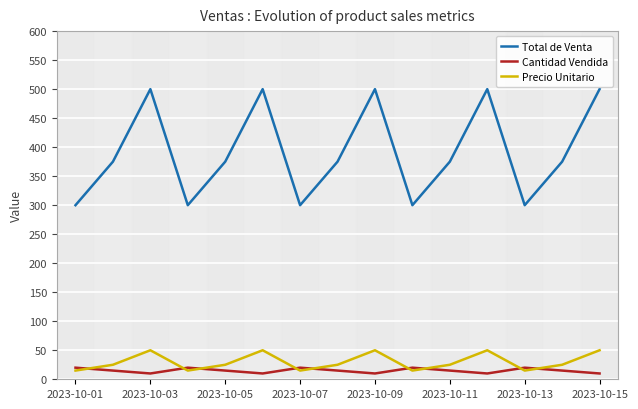

What is the maximum value for Total de Venta?

500